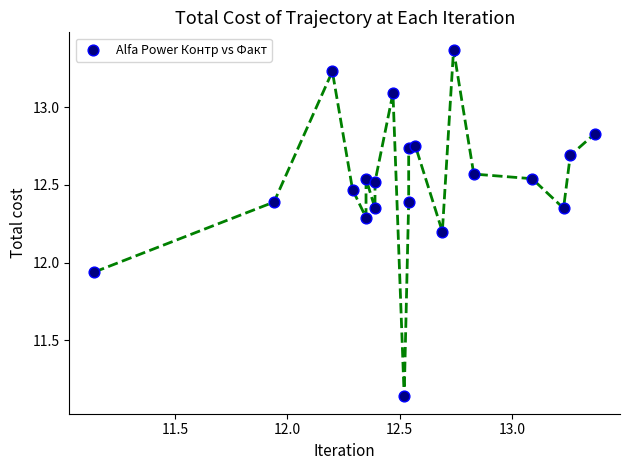

What is the range of X values (max minus min)?

2.2